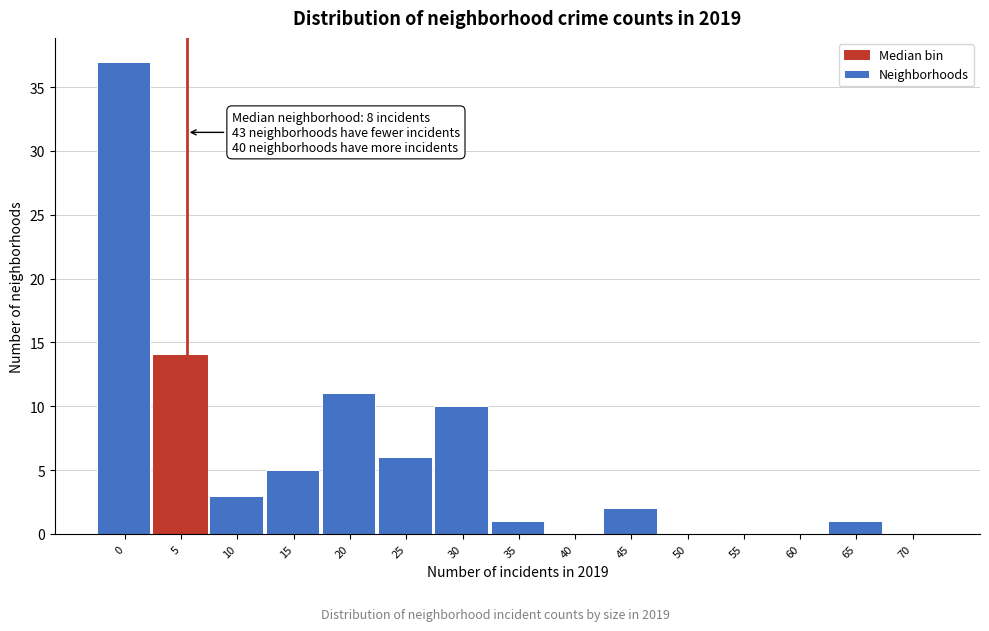

Reading left to right, extract all data points from this chart.

0=37	5=14	10=3	15=5	20=11	25=6	30=10	35=1	40=0	45=2	50=0	55=0	60=0	65=1	70=0